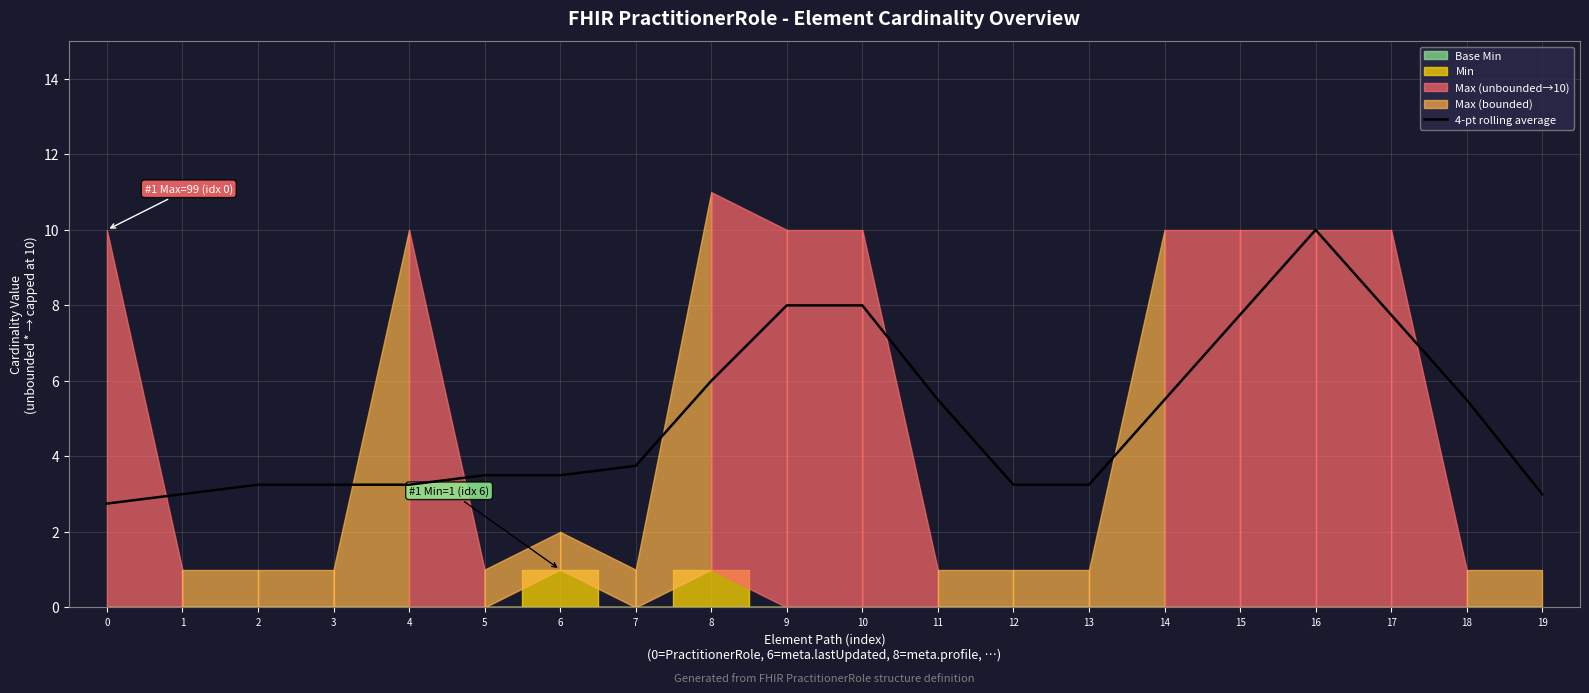

What is the value of the 14th point from the left?

3.2